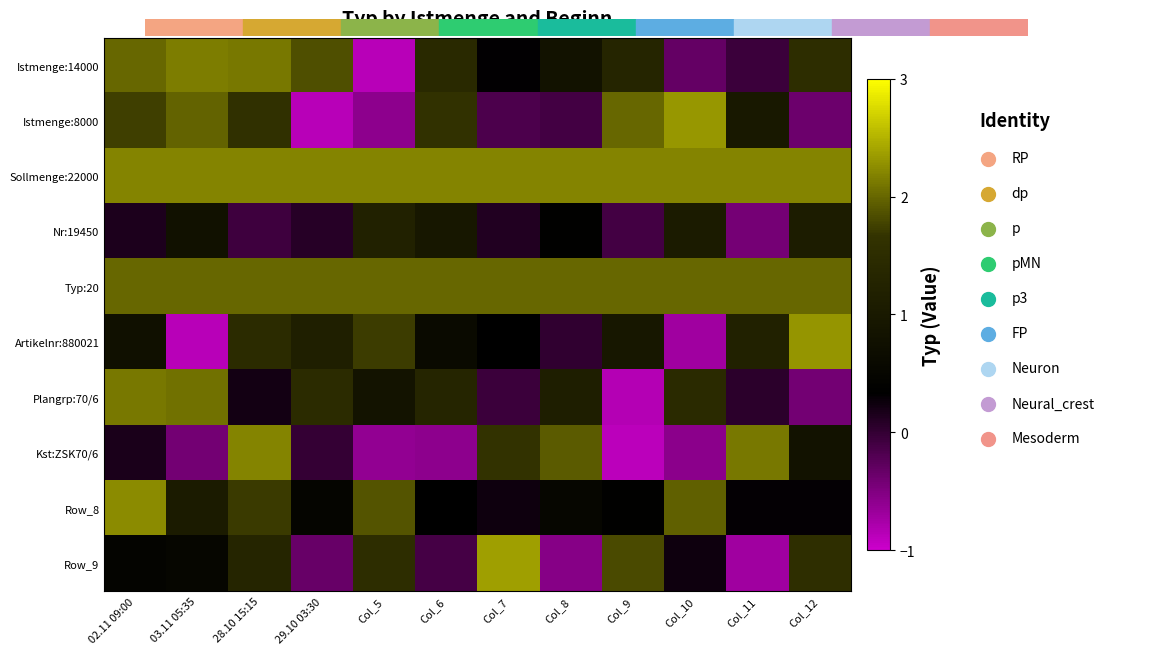

Reading right to left, list all the values displayed in this chart.

Istmenge:14000: Col_12=1.5	Col_11=-0.0	Col_10=-0.3	Col_9=1.3	Col_8=0.8	Col_7=0.3	Col_6=1.4	Col_5=-0.9	29.10 03:30=1.9	28.10 15:15=2.1	03.11 05:35=2.1	02.11 09:00=2.0
Istmenge:8000: Col_12=-0.4	Col_11=1.0	Col_10=2.3	Col_9=2.0	Col_8=-0.1	Col_7=-0.2	Col_6=1.6	Col_5=-0.6	29.10 03:30=-0.9	28.10 15:15=1.6	03.11 05:35=2.0	02.11 09:00=1.7
Sollmenge:22000: Col_12=2.2	Col_11=2.2	Col_10=2.2	Col_9=2.2	Col_8=2.2	Col_7=2.2	Col_6=2.2	Col_5=2.2	29.10 03:30=2.2	28.10 15:15=2.2	03.11 05:35=2.2	02.11 09:00=2.2
Nr:19450: Col_12=1.1	Col_11=-0.4	Col_10=1.0	Col_9=-0.1	Col_8=0.4	Col_7=0.1	Col_6=1.0	Col_5=1.2	29.10 03:30=0.1	28.10 15:15=-0.1	03.11 05:35=0.8	02.11 09:00=0.2
Typ:20: Col_12=2.0	Col_11=2.0	Col_10=2.0	Col_9=2.0	Col_8=2.0	Col_7=2.0	Col_6=2.0	Col_5=2.0	29.10 03:30=2.0	28.10 15:15=2.0	03.11 05:35=2.0	02.11 09:00=2.0
Artikelnr:880021: Col_12=2.3	Col_11=1.2	Col_10=-0.7	Col_9=1.0	Col_8=0.0	Col_7=0.3	Col_6=0.6	Col_5=1.7	29.10 03:30=1.2	28.10 15:15=1.5	03.11 05:35=-0.9	02.11 09:00=0.8
Plangrp:70/6: Col_12=-0.4	Col_11=0.0	Col_10=1.4	Col_9=-0.8	Col_8=1.1	Col_7=-0.1	Col_6=1.3	Col_5=0.8	29.10 03:30=1.5	28.10 15:15=0.2	03.11 05:35=2.1	02.11 09:00=2.1
Kst:ZSK70/6: Col_12=0.8	Col_11=2.1	Col_10=-0.6	Col_9=-0.9	Col_8=1.9	Col_7=1.6	Col_6=-0.6	Col_5=-0.6	29.10 03:30=-0.0	28.10 15:15=2.2	03.11 05:35=-0.4	02.11 09:00=0.2
Row_8: Col_12=0.3	Col_11=0.3	Col_10=2.0	Col_9=0.4	Col_8=0.5	Col_7=0.2	Col_6=0.3	Col_5=1.9	29.10 03:30=0.5	28.10 15:15=1.7	03.11 05:35=1.0	02.11 09:00=2.2
Row_9: Col_12=1.6	Col_11=-0.7	Col_10=0.2	Col_9=1.8	Col_8=-0.5	Col_7=2.4	Col_6=-0.1	Col_5=1.5	29.10 03:30=-0.3	28.10 15:15=1.3	03.11 05:35=0.5	02.11 09:00=0.5